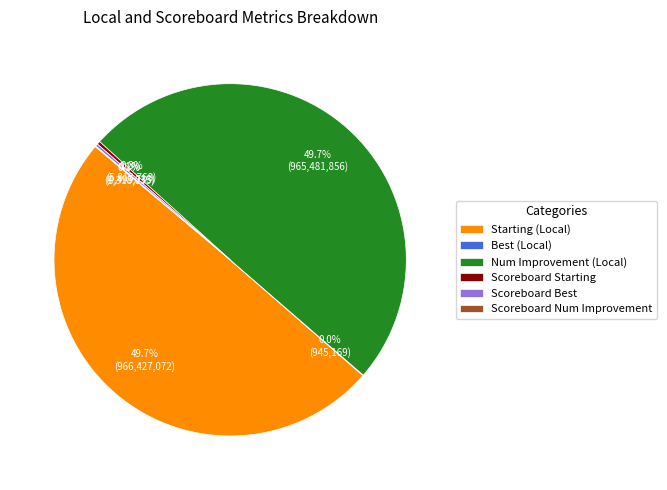

To the nearest percent, what is the difference between the largest and smallest slice percentages?

50%